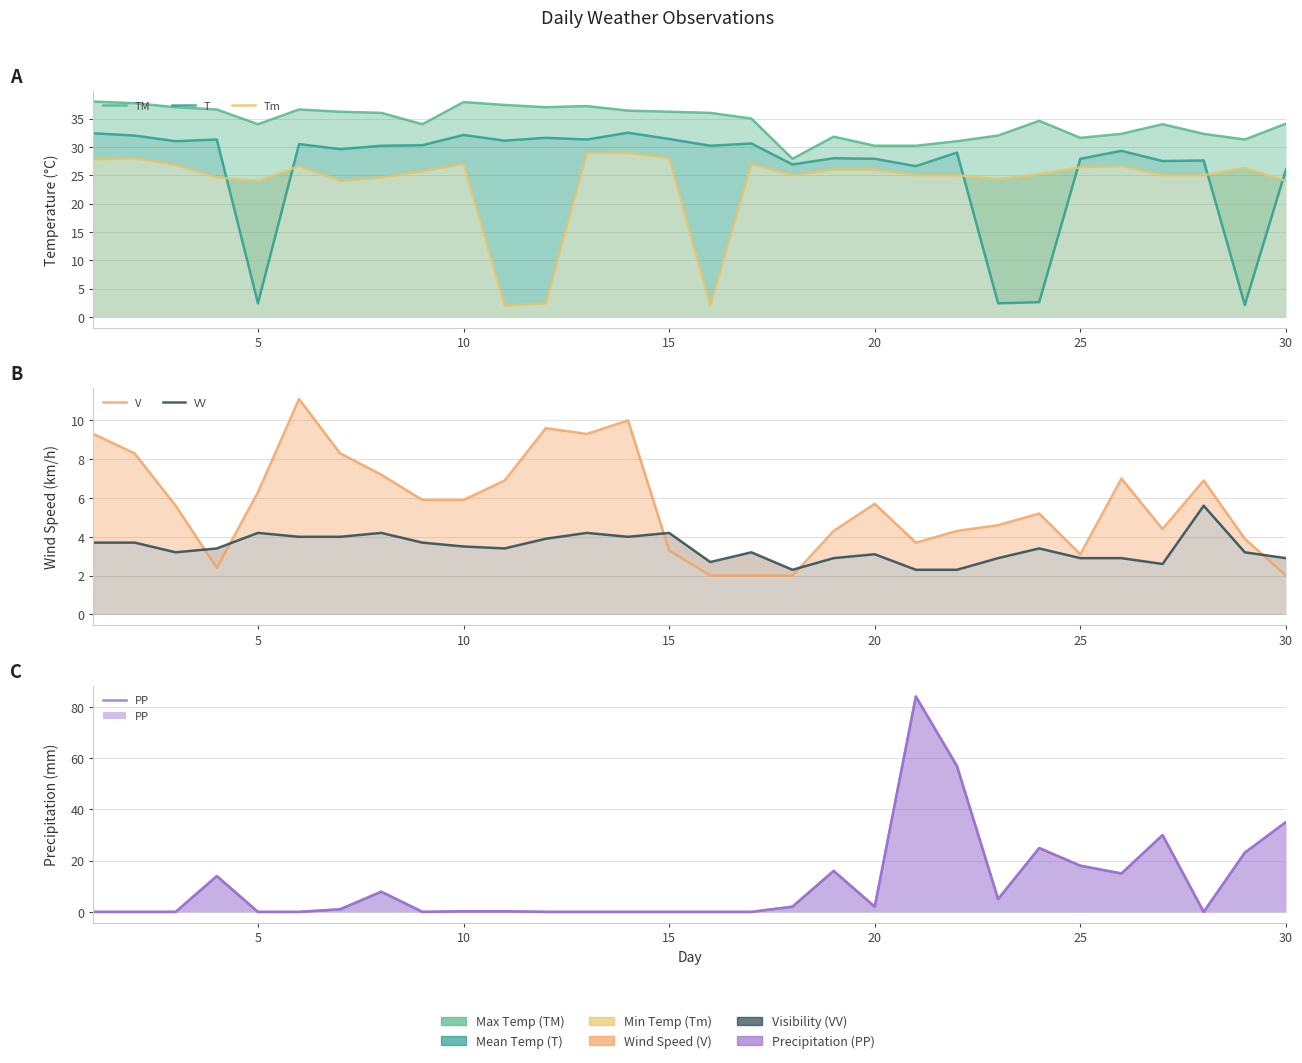

What is the value of the VV point at the 15th from the left?

4.2